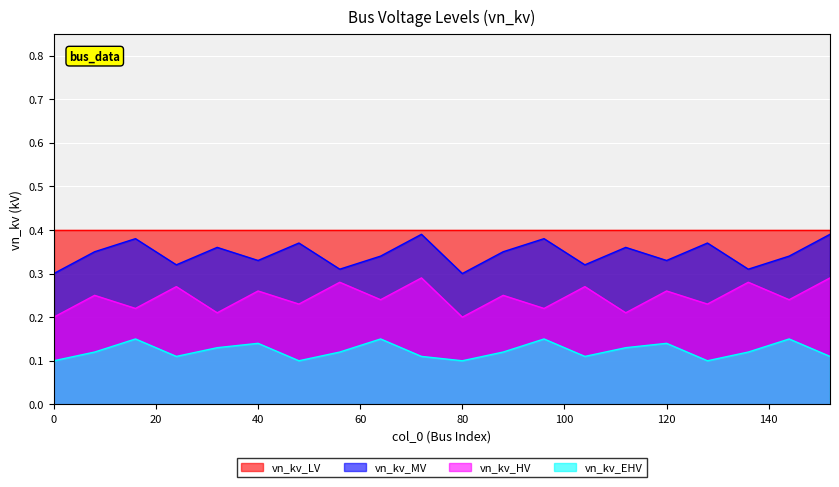

Does the chart display data point markers on the line(s)?

No